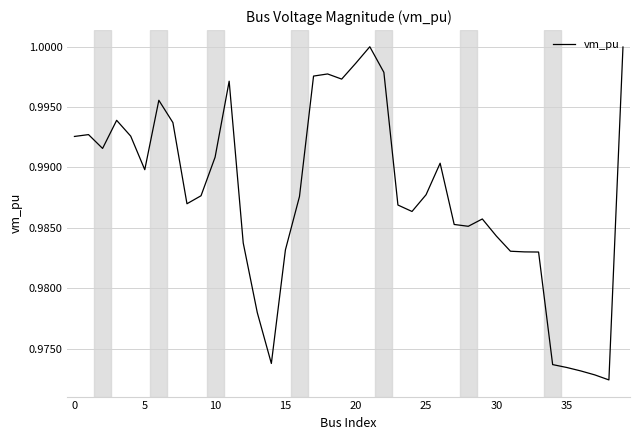

Is this an area chart (filled region under the line)?

No